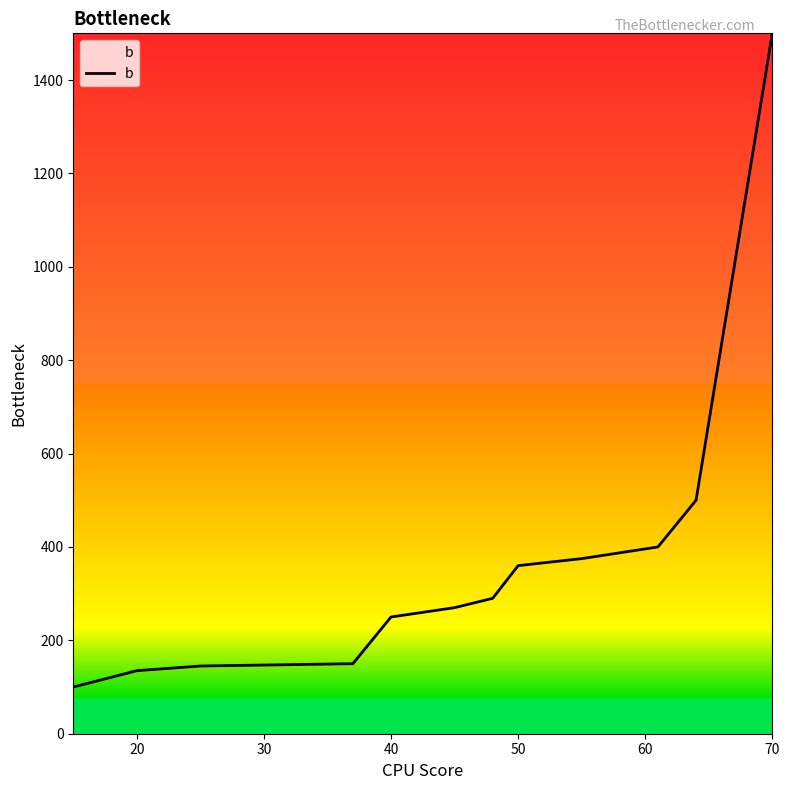

What is the greatest value displayed?

1500